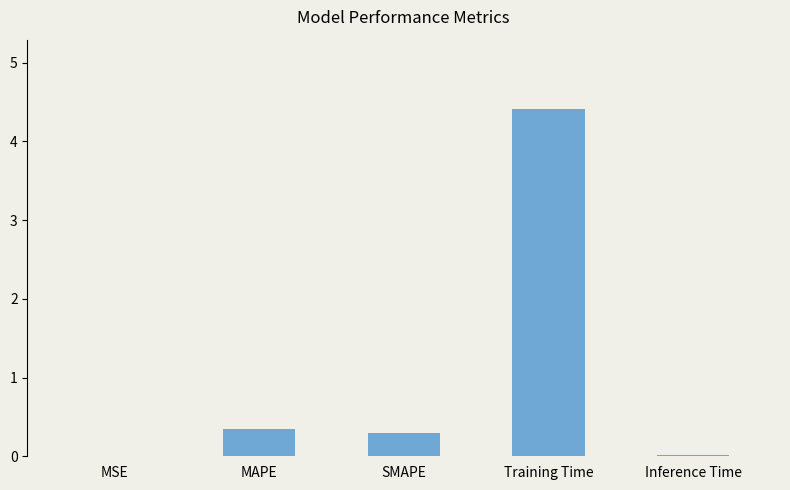

At which label is the value closest to 2?

MAPE